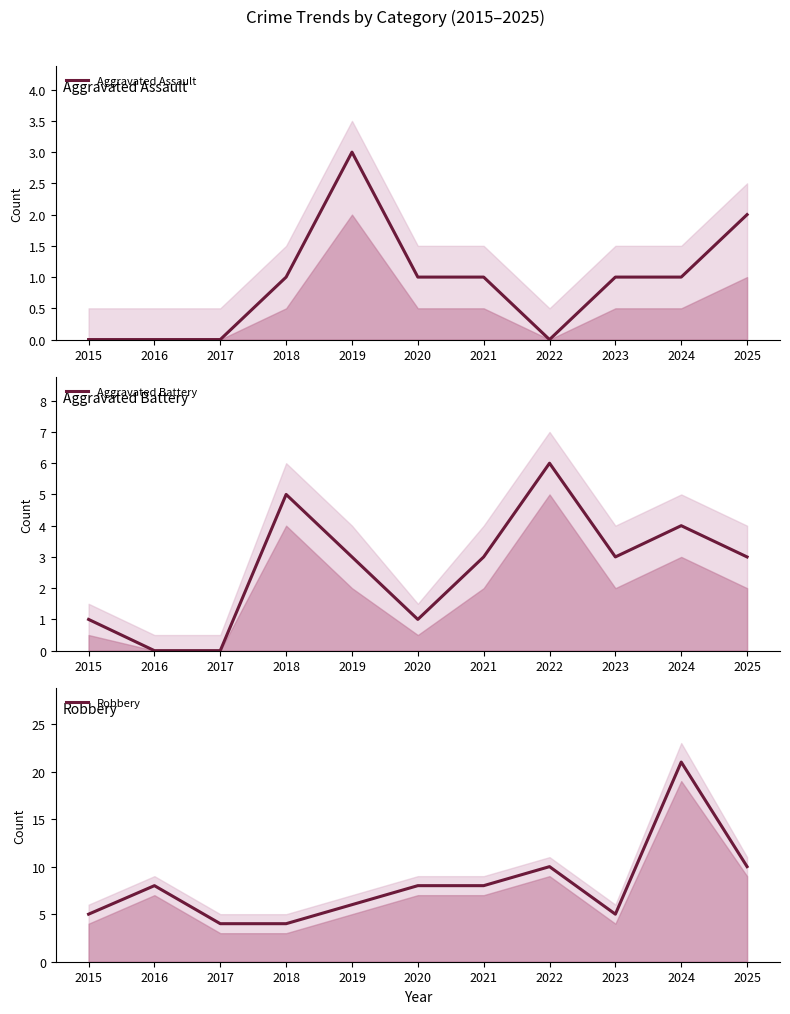

Count the Aggravated Assault values in the range 0 to 1.

9